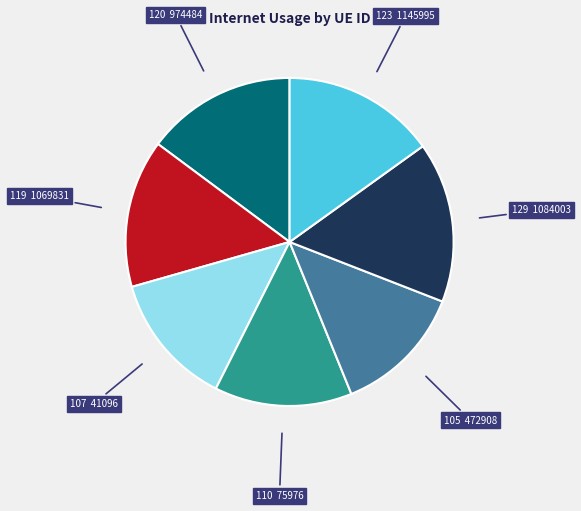

Does any single category account for the majority?

No